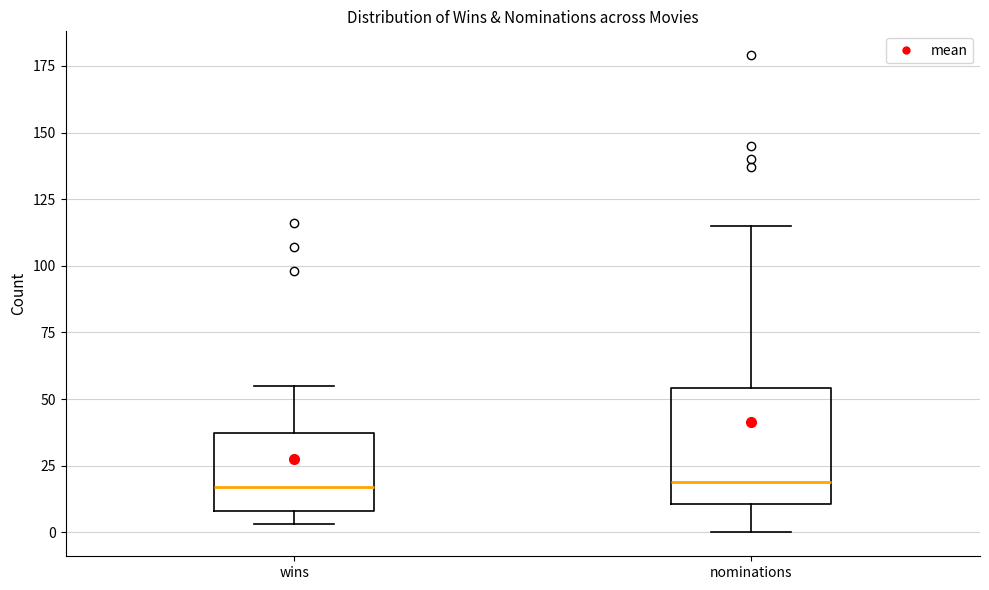

Where does the lower whisker of the box for nominations end on the y-axis? The values are not printed on the chart, so give them approximately, as read against the axis.

0